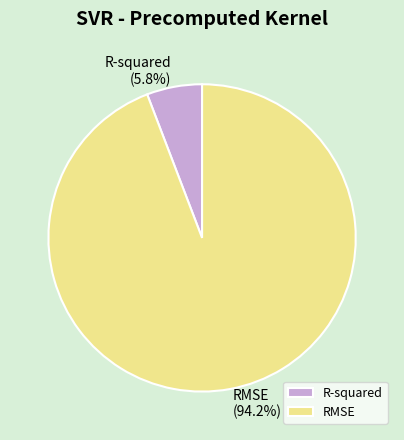

Count the number of slices in the pie.

2